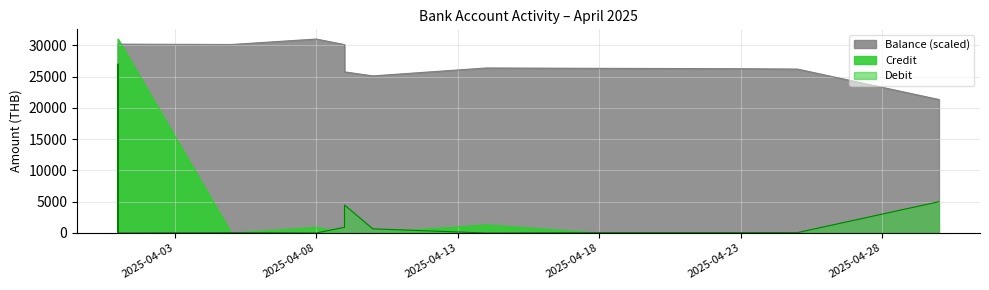

How many data points in Debit are above 60?

5